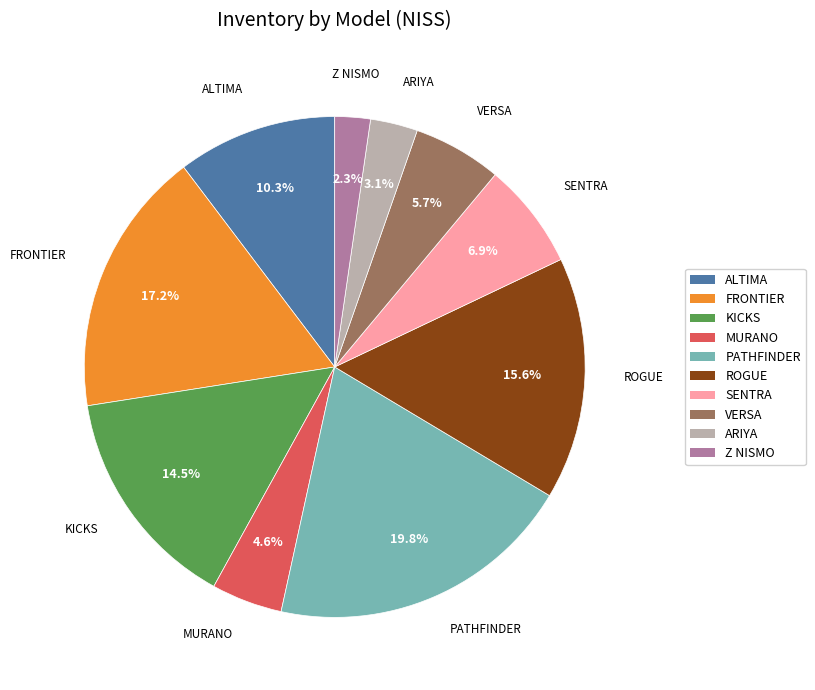

Does ARIYA account for over 50% of the chart?

No